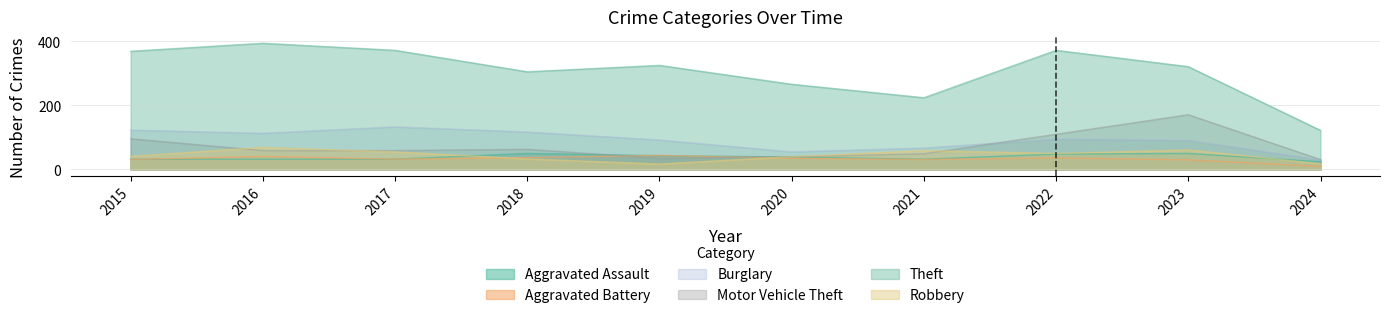

Reading right to left, transcribe all the data shown in this chart.

Aggravated Assault: 24	50	48	32	39	43	50	32	32	32
Aggravated Battery: 10	30	36	31	35	44	37	32	41	31
Burglary: 30	91	95	67	55	92	117	133	113	123
Motor Vehicle Theft: 31	171	110	49	40	35	63	59	59	96
Theft: 122	321	372	224	266	325	305	372	394	369
Robbery: 18	61	50	59	40	17	33	55	69	41